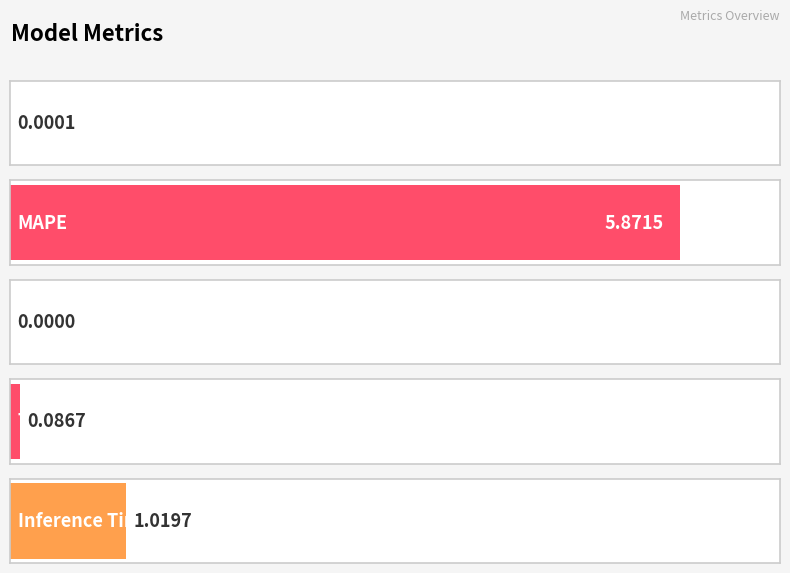

What is the change in value from MSE to Training Time?

+0.1